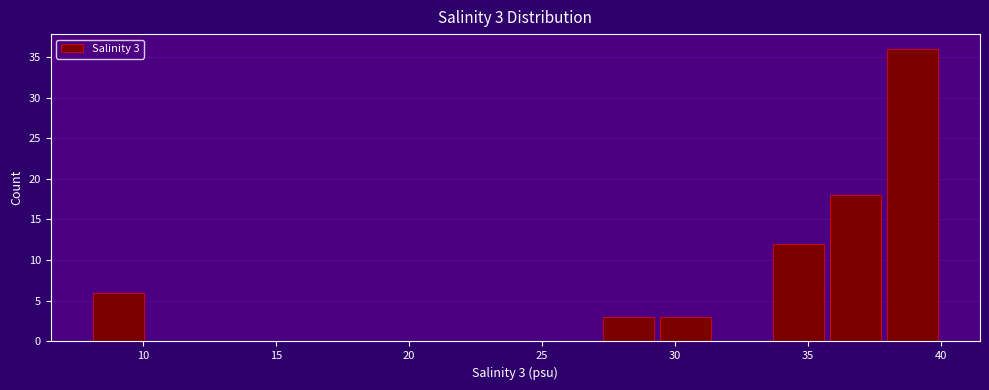

Which range on the x-axis has the tallest bar?

38.0 to 40.0